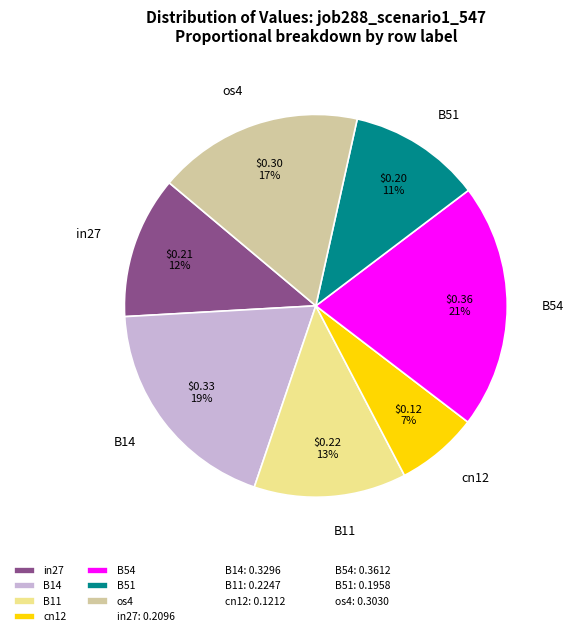

How many slices are in this pie chart?

7